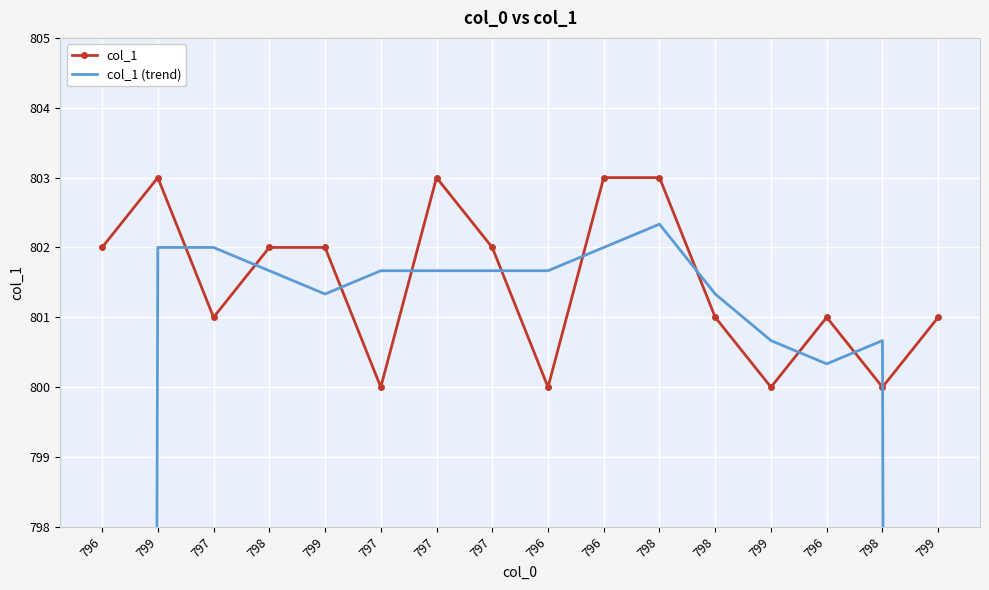

Which series has the largest range (max minus min)?

col_1 (trend)